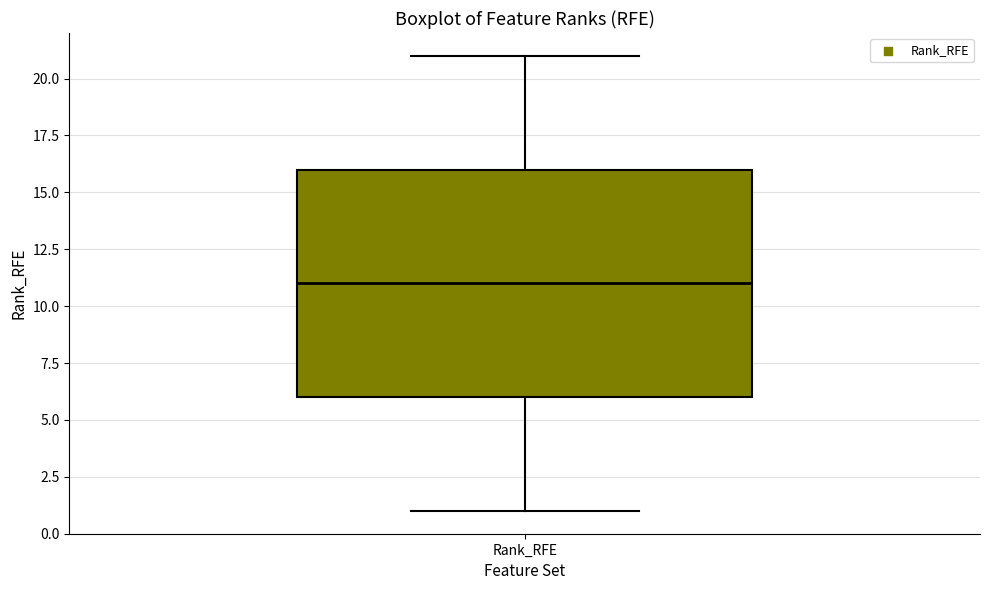

Where is the upper edge of the box for Rank_RFE on the y-axis? The values are not printed on the chart, so give them approximately, as read against the axis.

16